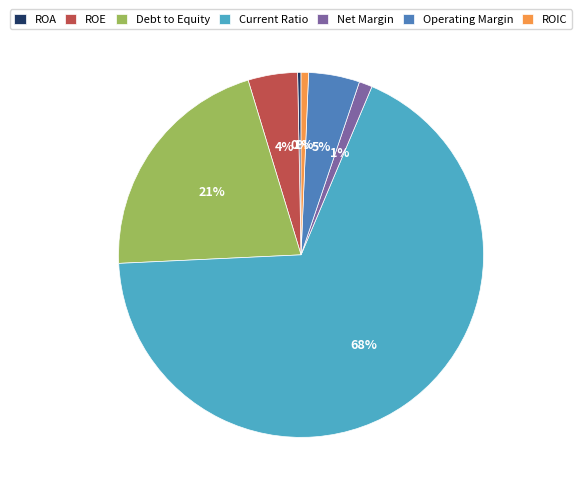

How many slices are in this pie chart?

7